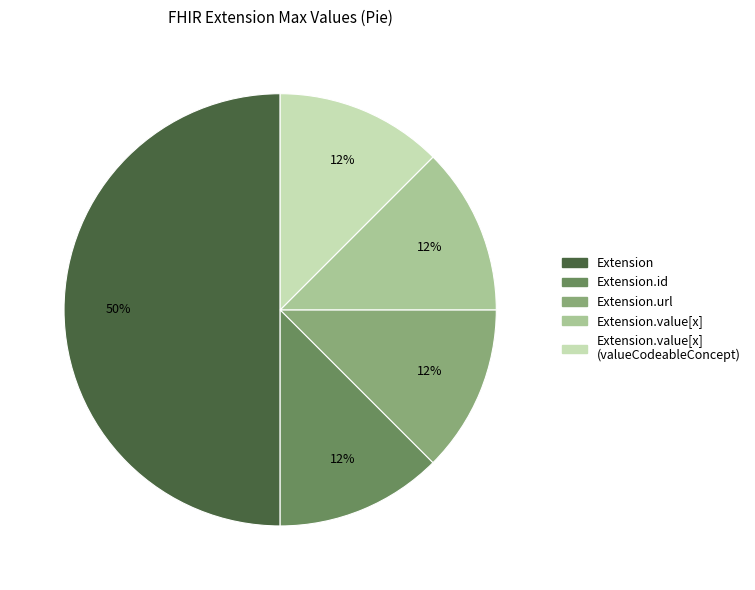

To the nearest percent, what is the average slice percentage?

20%